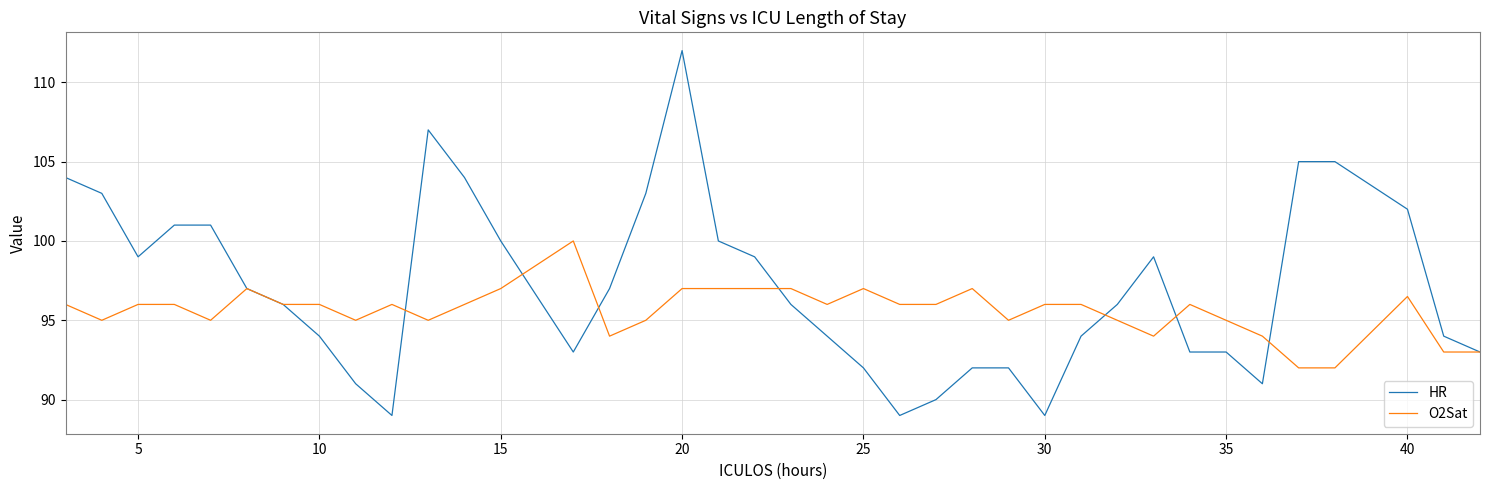

Does the chart display data point markers on the line(s)?

No